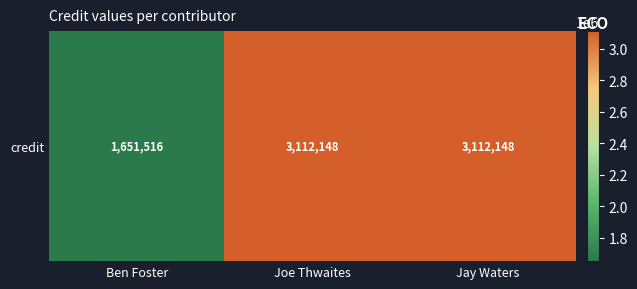

Is it true that the value at Ben Foster is 1651516?

True